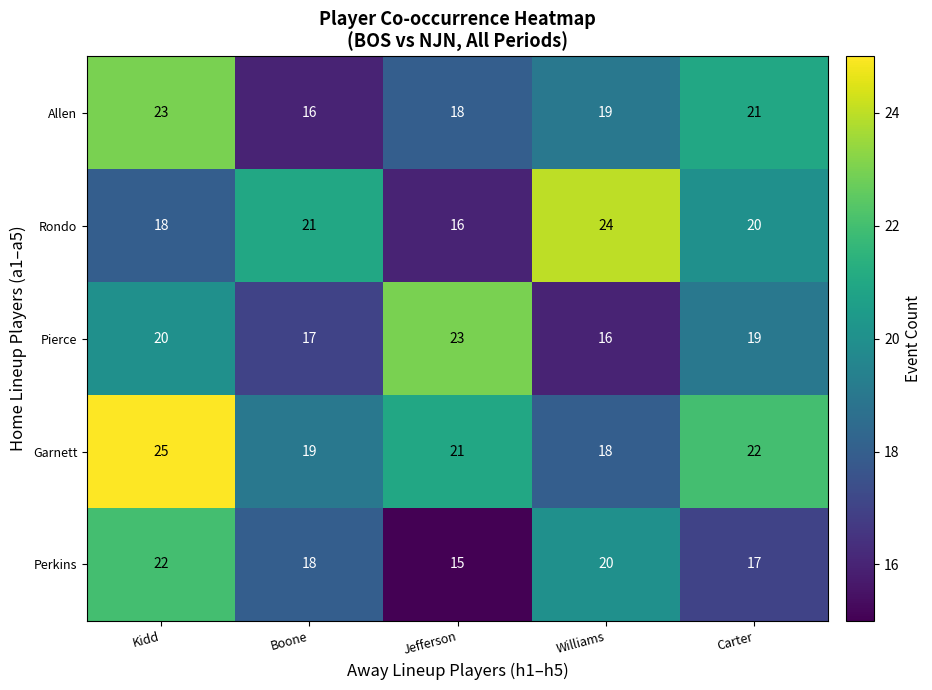

What is the greatest value displayed?

25